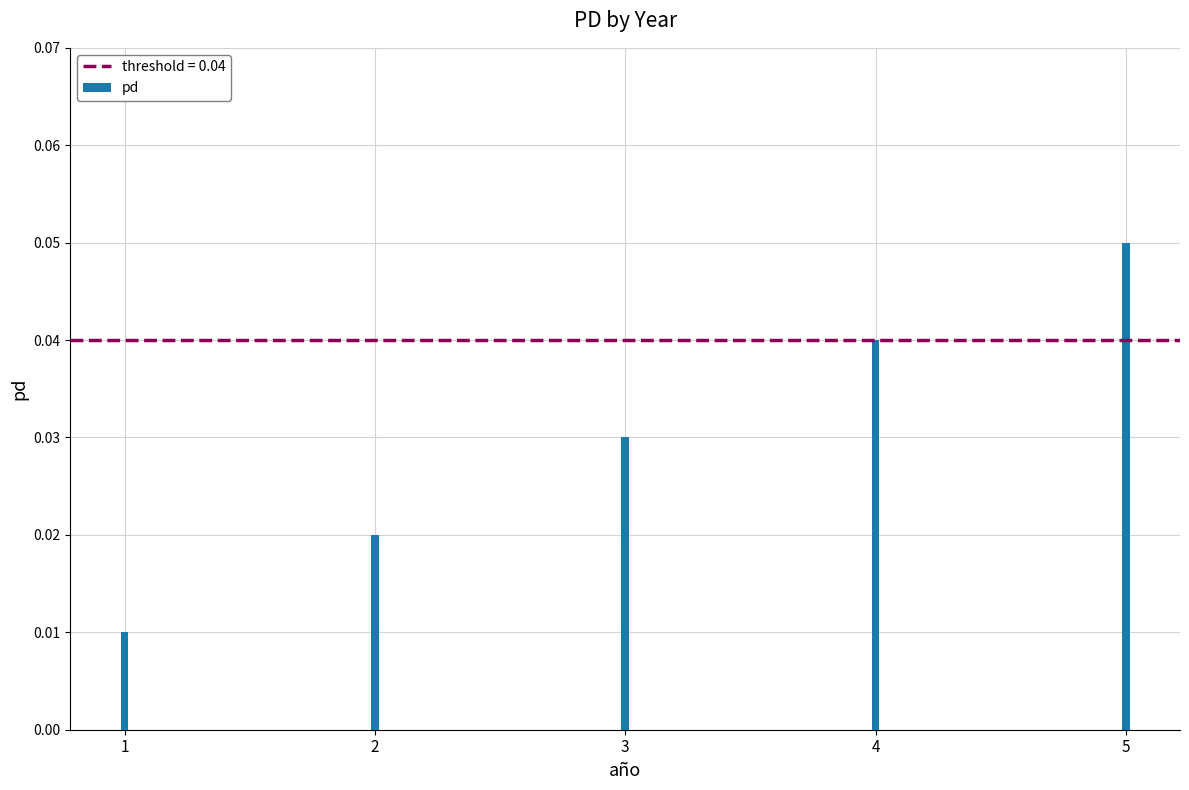

How many values are between 0 and 1?

5